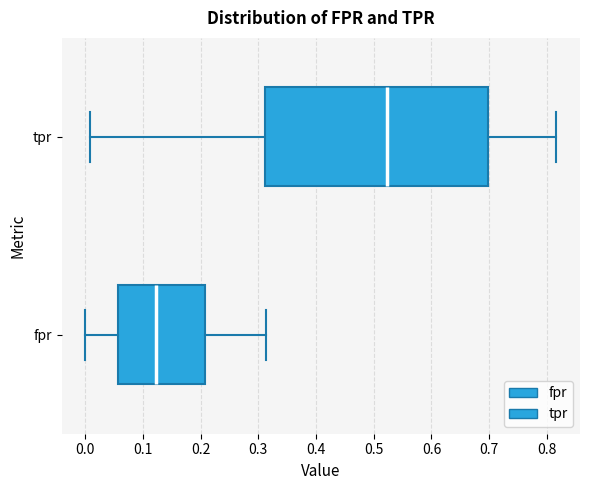

Where is the left edge of the box for fpr on the x-axis? The values are not printed on the chart, so give them approximately, as read against the axis.

0.06